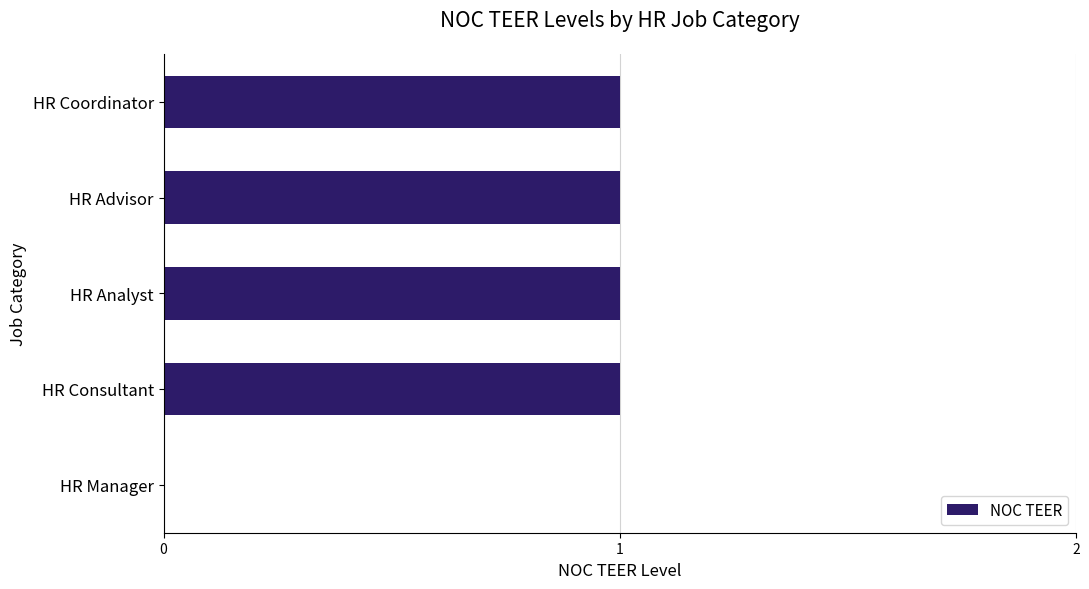

The value at HR Coordinator is 1. True or false?

True